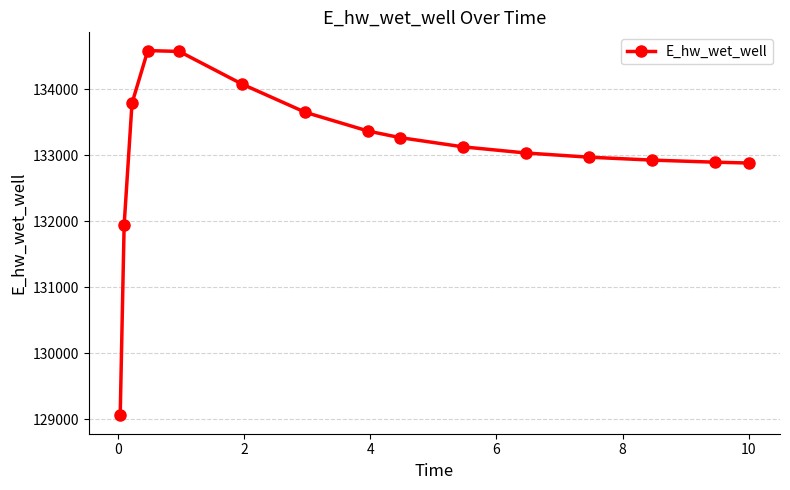

What is the greatest value displayed?

134587.4